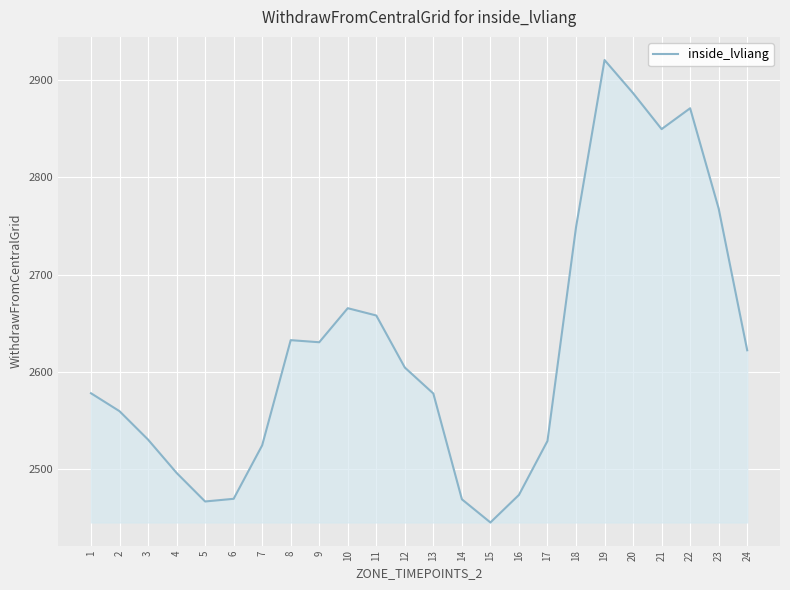

Which category has the highest value across all series?

19